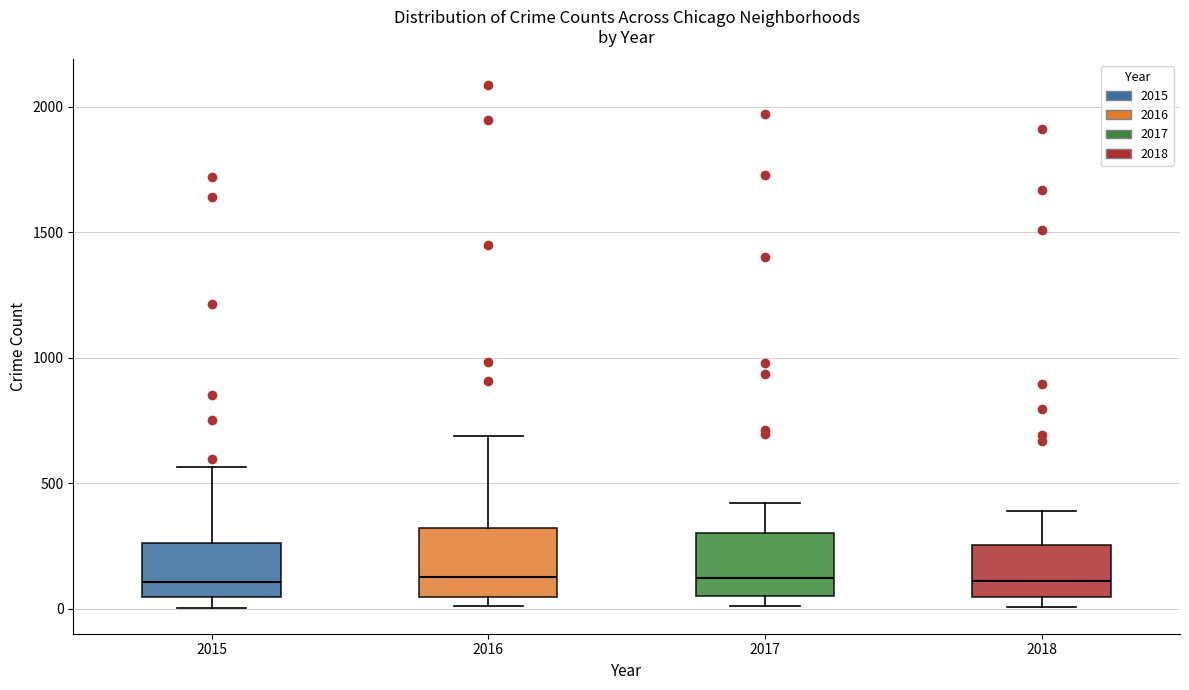

Reading left to right, read every box against the y-axis: the position of its median line, the range the box covers, and the ends of its whiskers. The values are not printed on the chart, so give them approximately, as read against the axis.

2015: median 100, box 50 to 250, whiskers 0 to 550
2016: median 150, box 50 to 300, whiskers 0 to 700
2017: median 100, box 50 to 300, whiskers 0 to 400
2018: median 100, box 50 to 250, whiskers 0 to 400